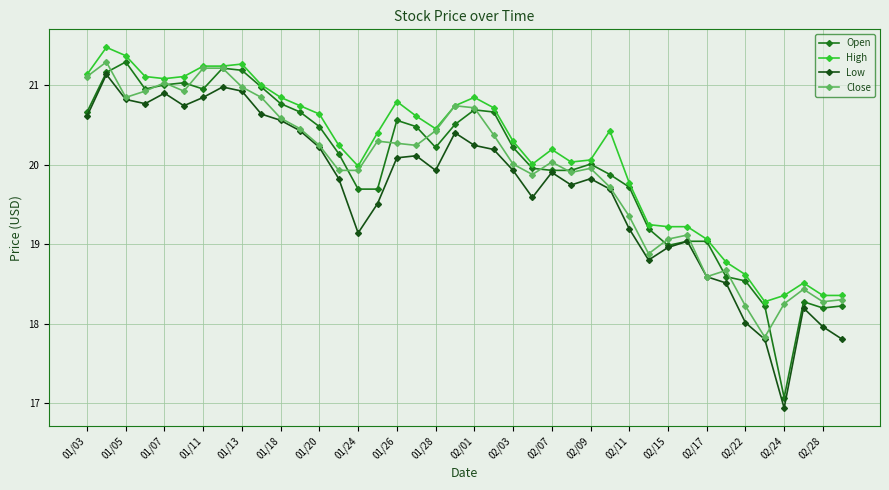

What is the value of the Close point at the 17th from the left?

20.3